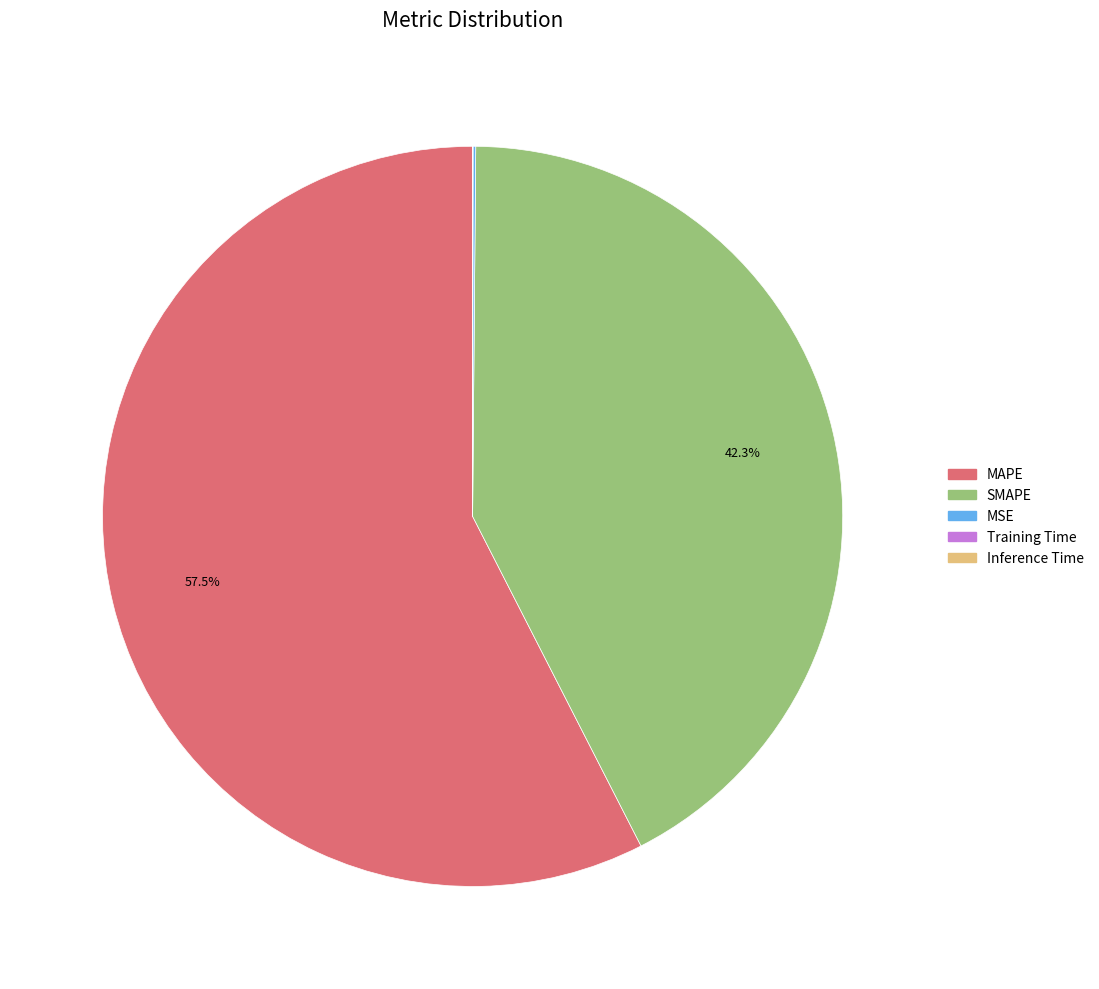

To the nearest percent, what is the difference between the largest and smallest slice percentages?

58%